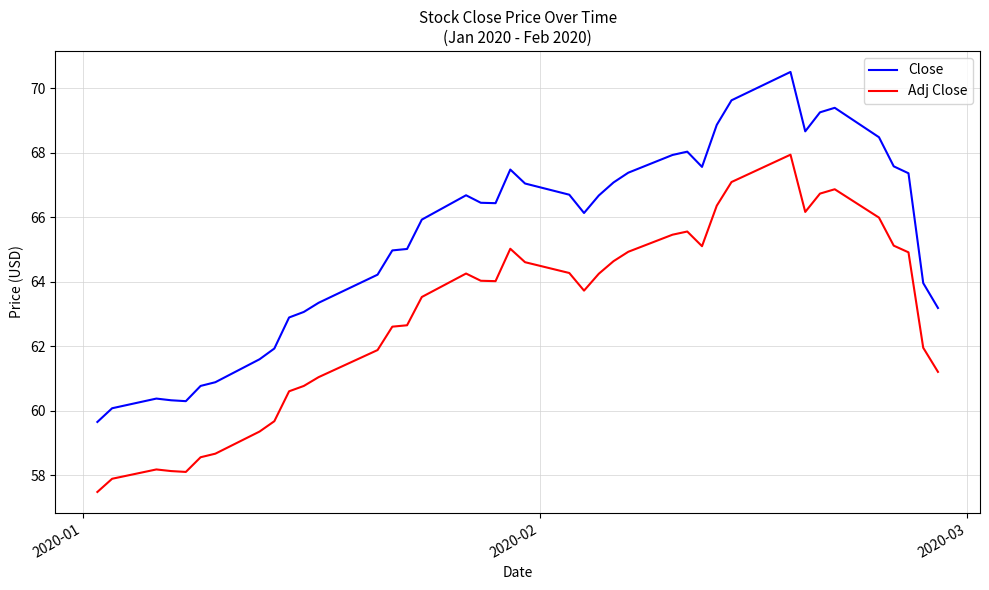

True or false: Adj Close and Close cross at least once.

False